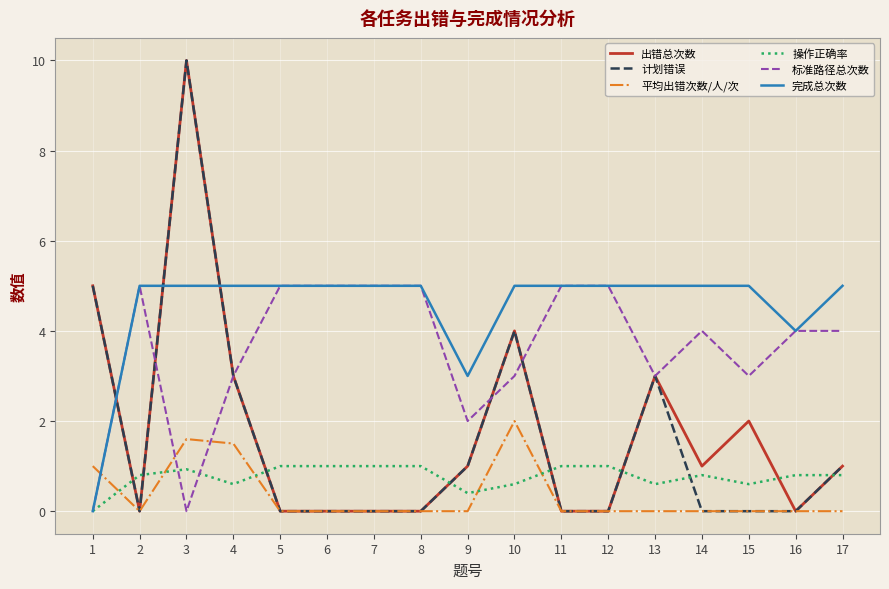

The 出错总次数 series shows 5.4 at 5. True or false?

False